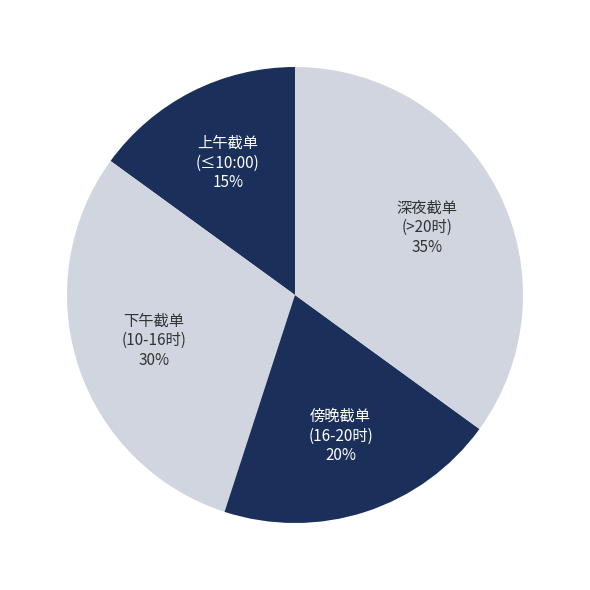

What percentage is the 下午截单 (10-16时) slice, to the nearest percent?

30%